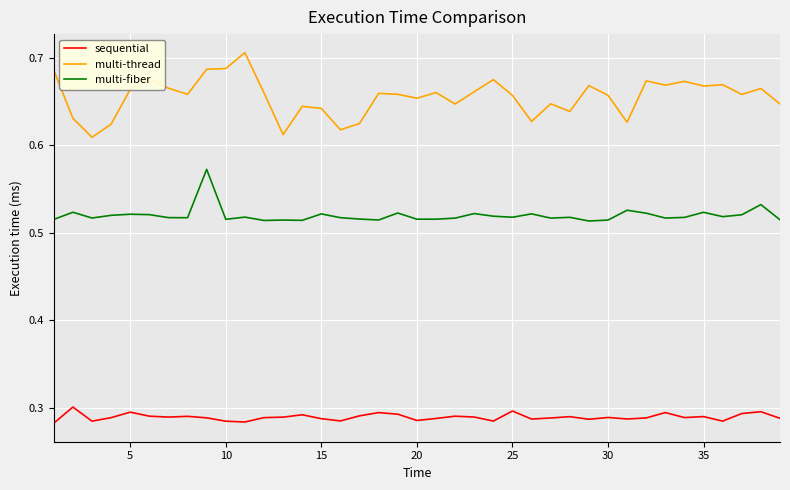

List the series in order of their overall mean, highest first.

multi-thread, multi-fiber, sequential